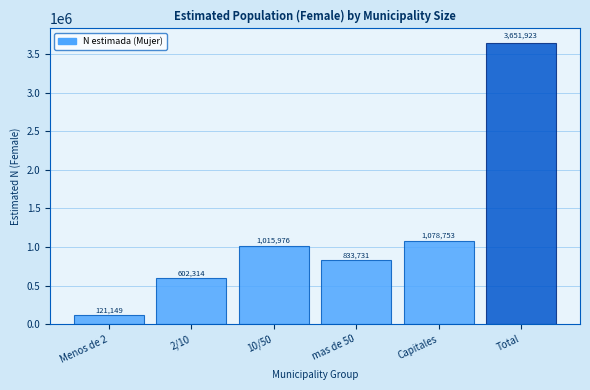

Reading right to left, what are all the values shown in this chart?

3651923	1078753	833731	1015976	602314	121149